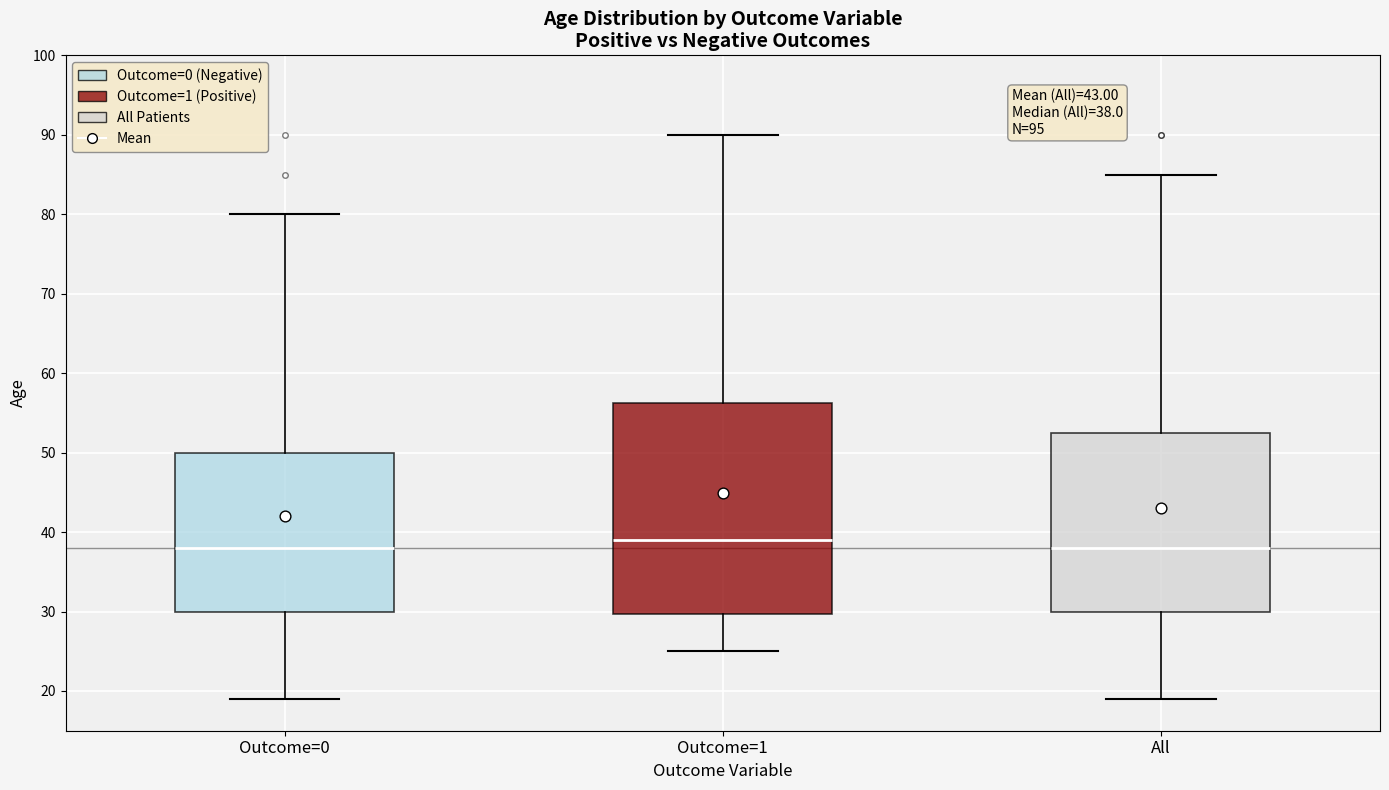

Which box is the tallest, from its lower edge to its upper edge?

Outcome=1